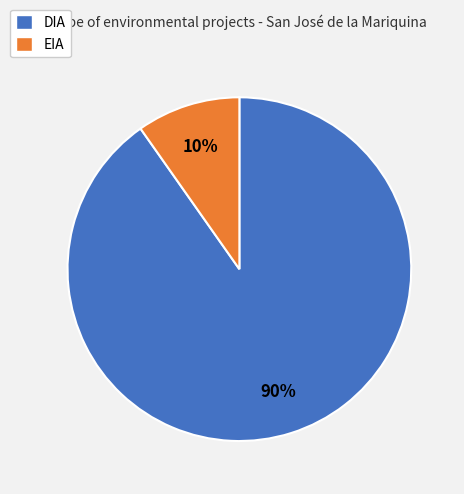

The EIA slice represents 10% of the pie. True or false?

True